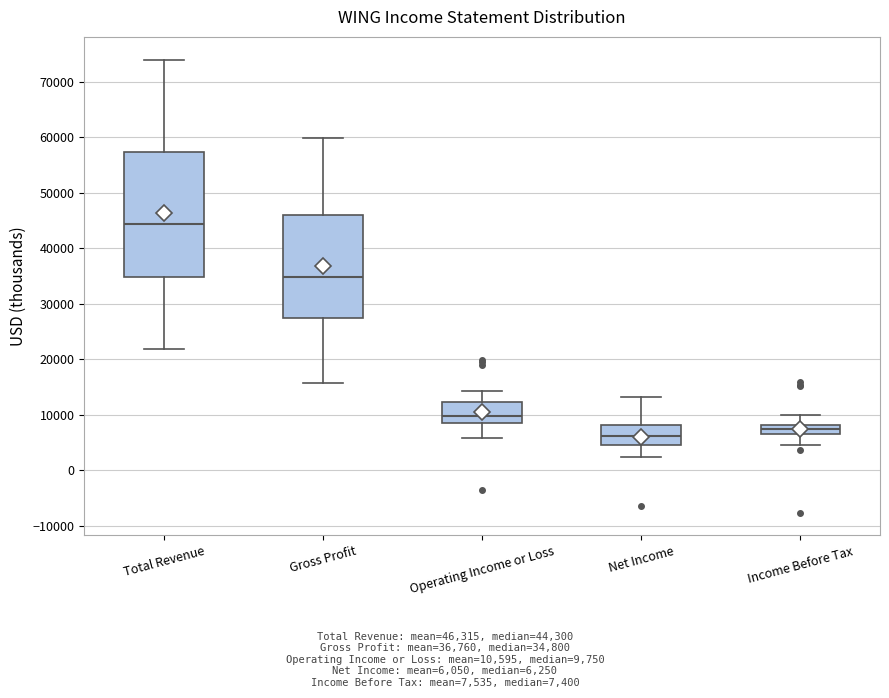

Which box has the lowest median line?

Net Income